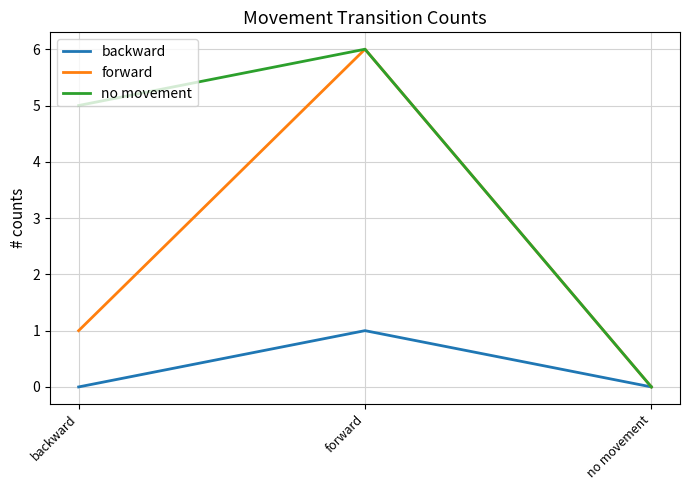

Is the value of backward at no movement greater than the value of forward at forward?

No